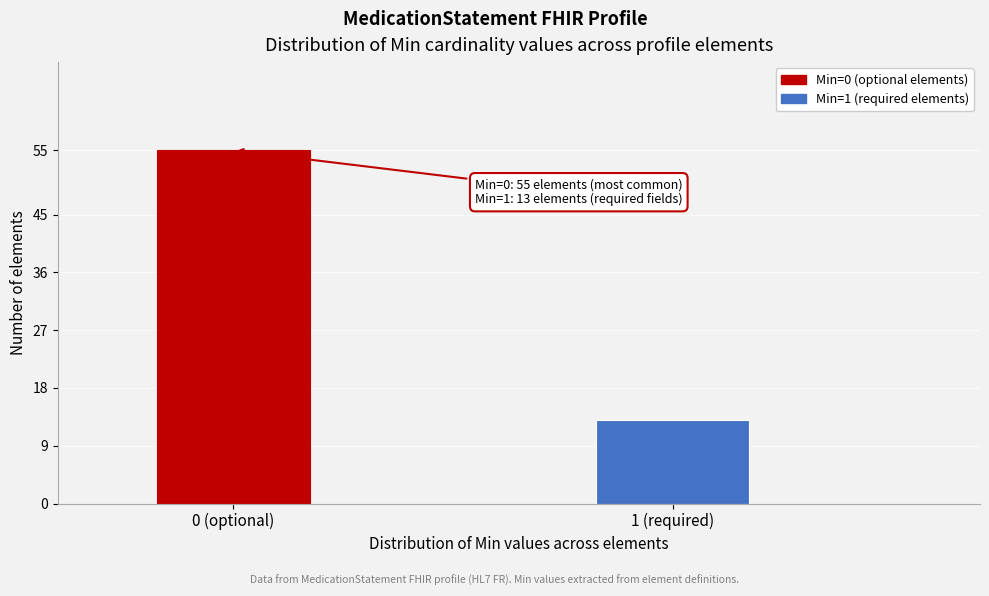

Reading right to left, list all the values displayed in this chart.

1 (required)=13	0 (optional)=55